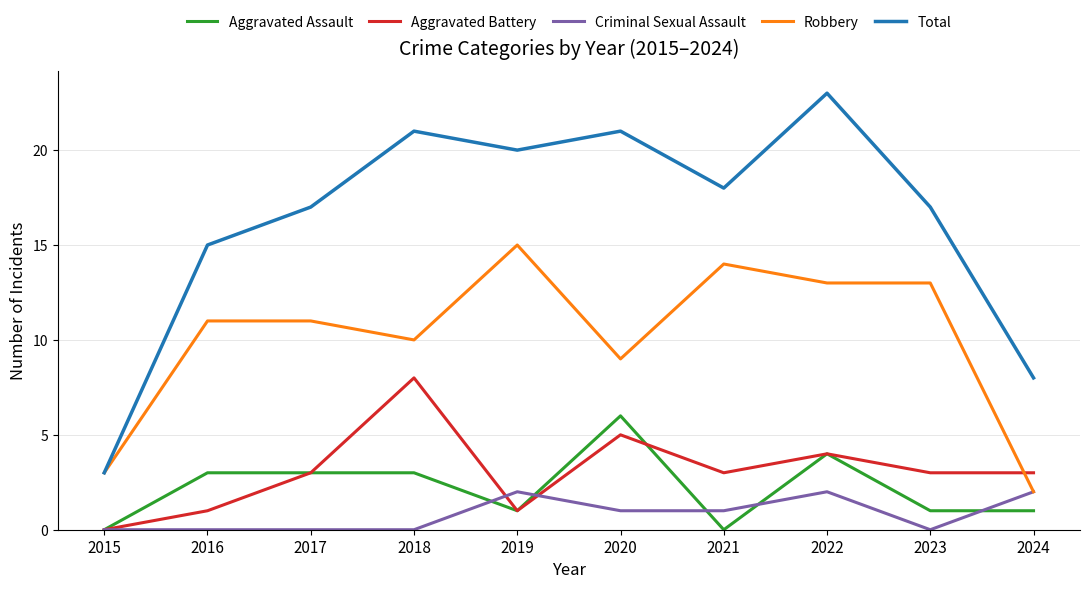

What is the total value across all series at 2024?

16